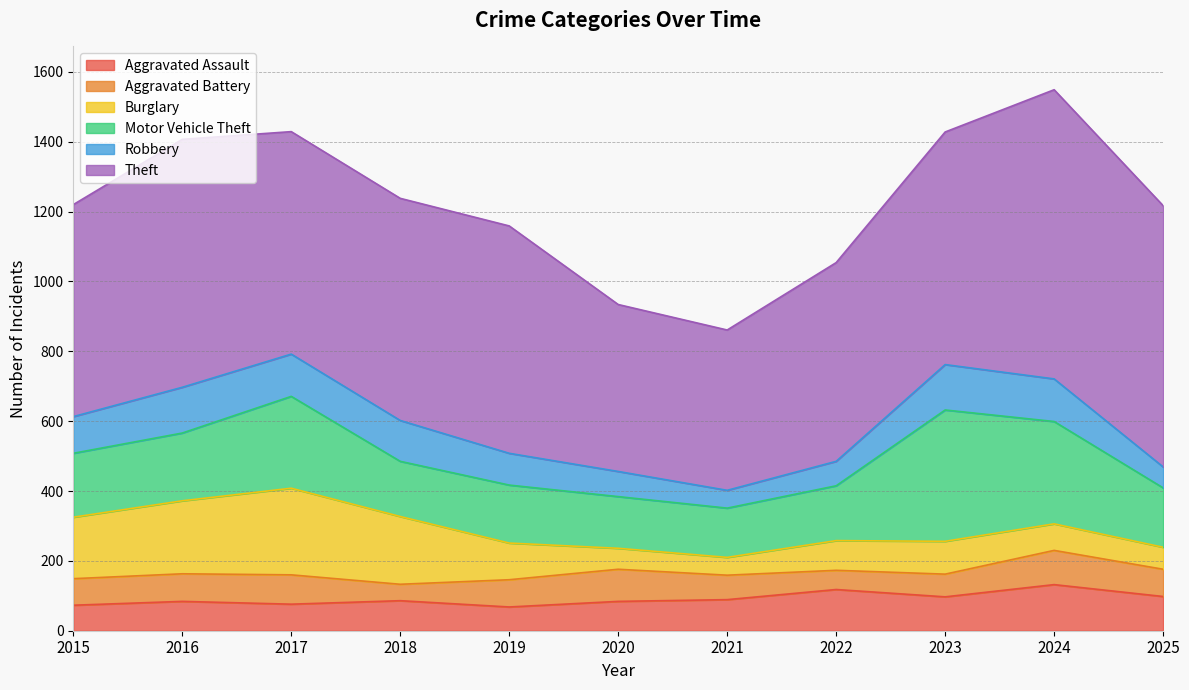

What is the difference between the maximum and minimum values in the Theft series?

369